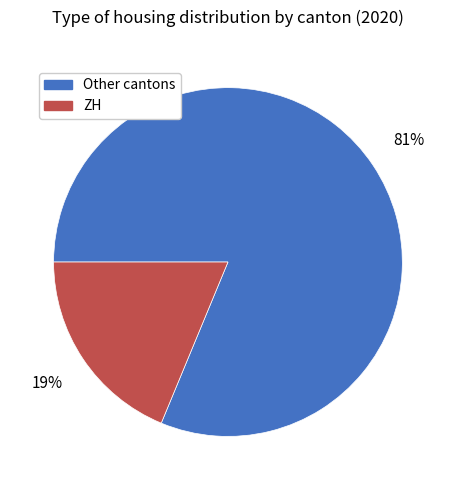

The Other cantons slice represents 81% of the pie. True or false?

True